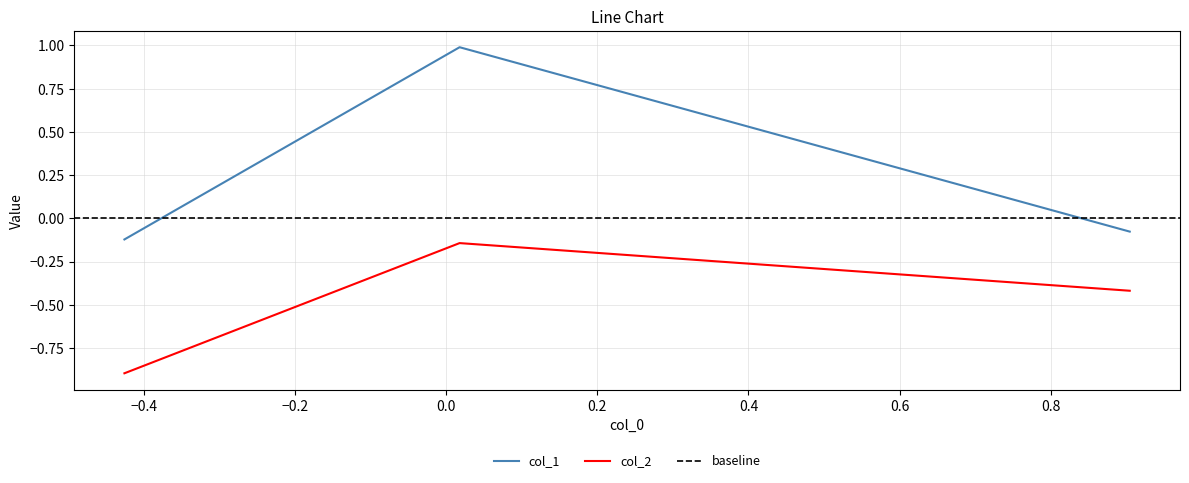

What is the difference between the maximum and minimum values in the col_2 series?

0.8